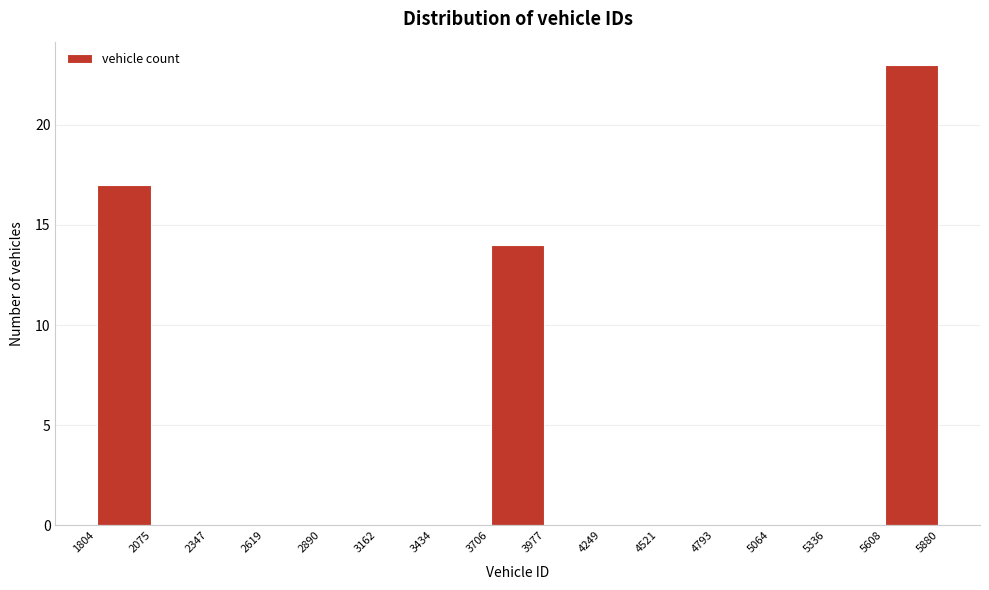

Reading left to right, list every bar in this chart as the range it spans on the x-axis followed by its height. The values are not printed on the chart, so give them approximately, as read against the axis.

1804 to 2075: 17
2075 to 2347: 0
2347 to 2619: 0
2619 to 2890: 0
2890 to 3162: 0
3162 to 3434: 0
3434 to 3706: 0
3706 to 3977: 14
3977 to 4249: 0
4249 to 4521: 0
4521 to 4793: 0
4793 to 5064: 0
5064 to 5336: 0
5336 to 5608: 0
5608 to 5880: 23